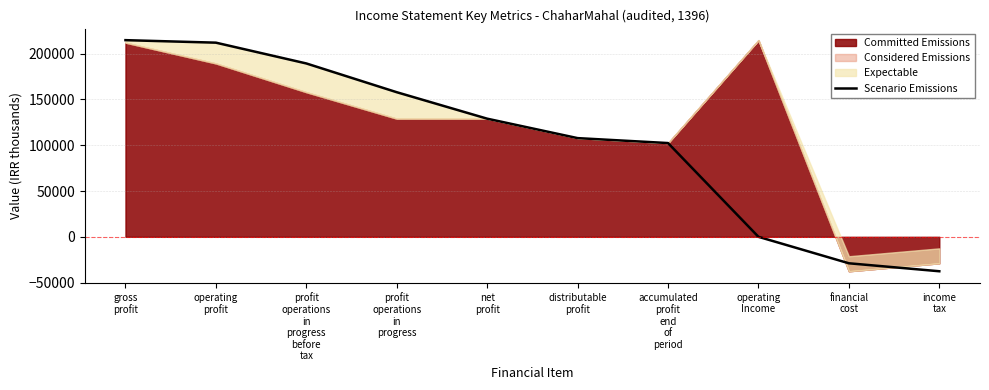

Reading left to right, transcribe all the data shown in this chart.

214680	211942	189247	157848	128957	107742	102355	0	-28891	-37602